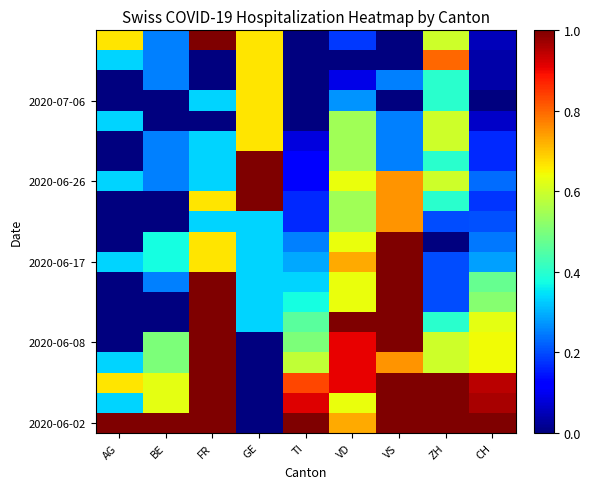

At how many categories does at least one series exceed 0?

9